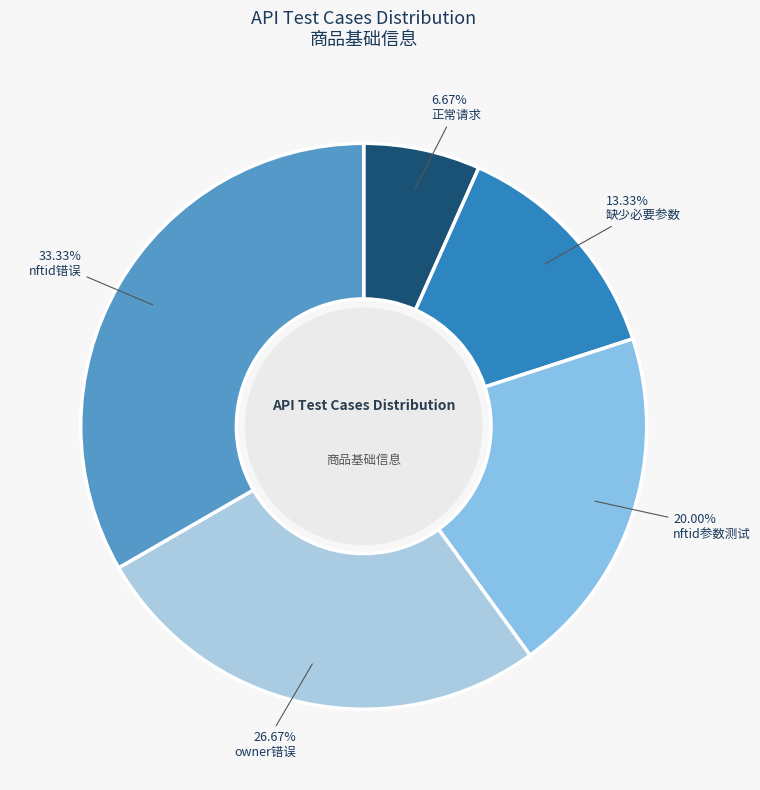

True or false: 缺少必要参数 accounts for 2% of the total.

False